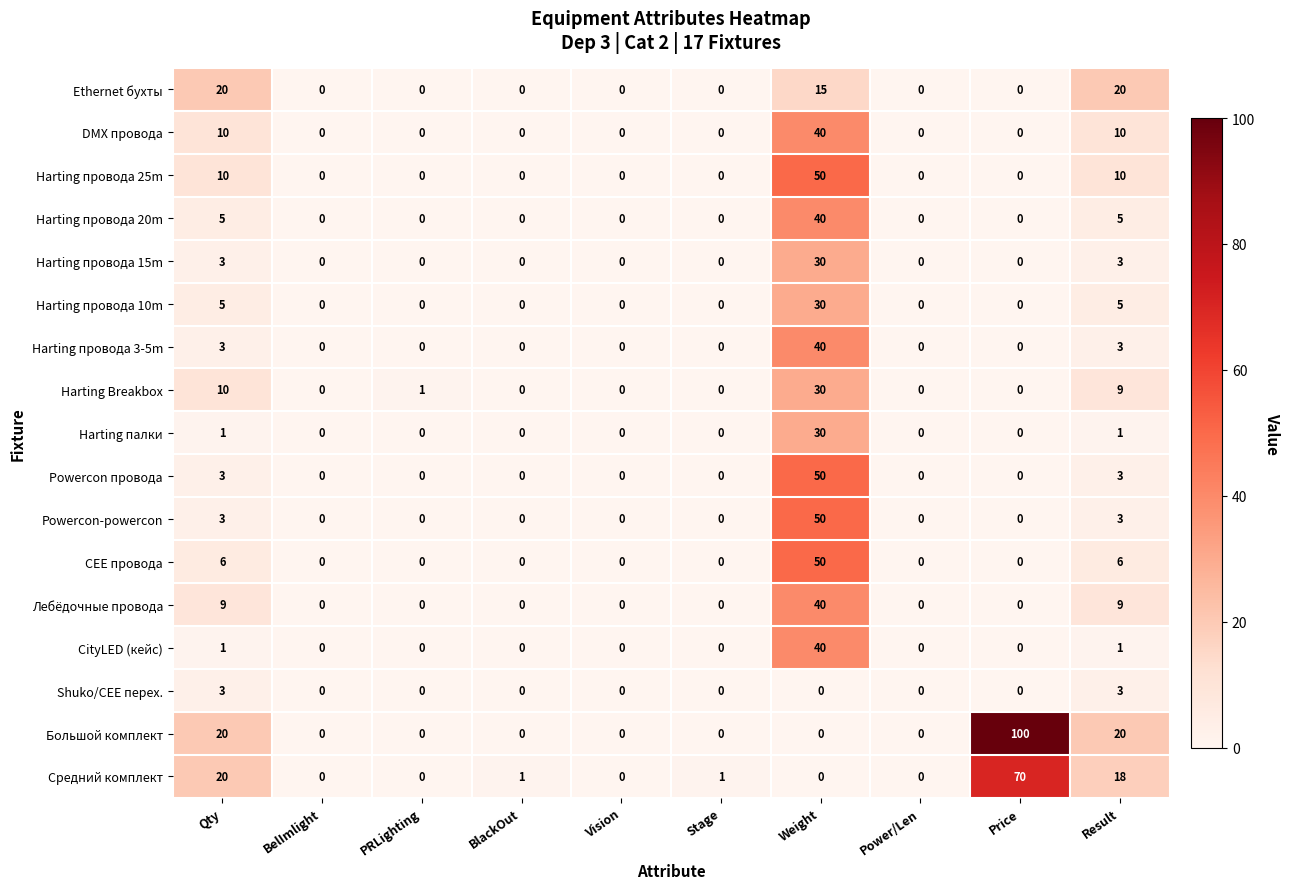

What is the total value across all series at Weight?

535